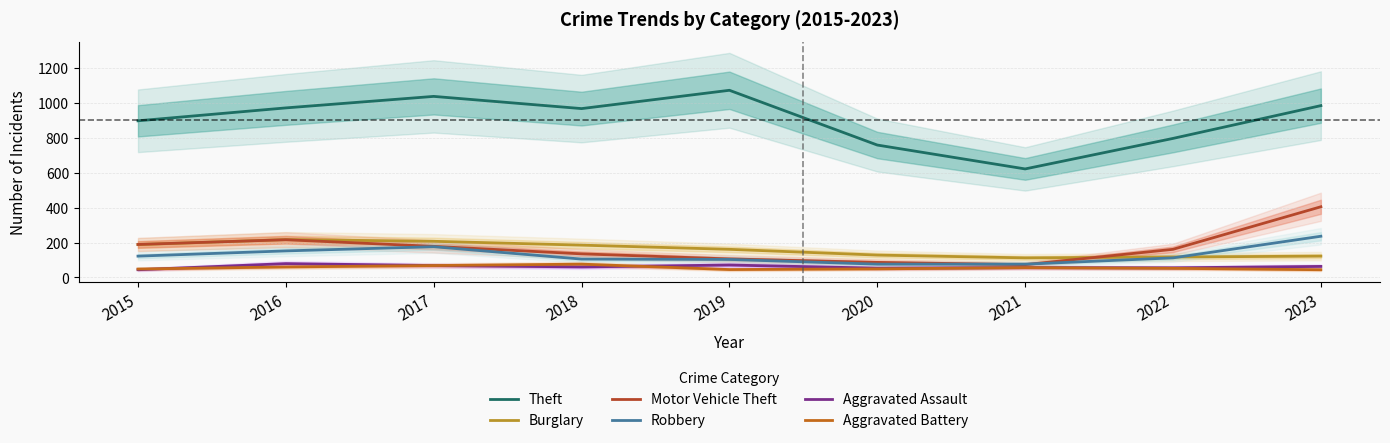

What is the total value across all series at 2016?

1696